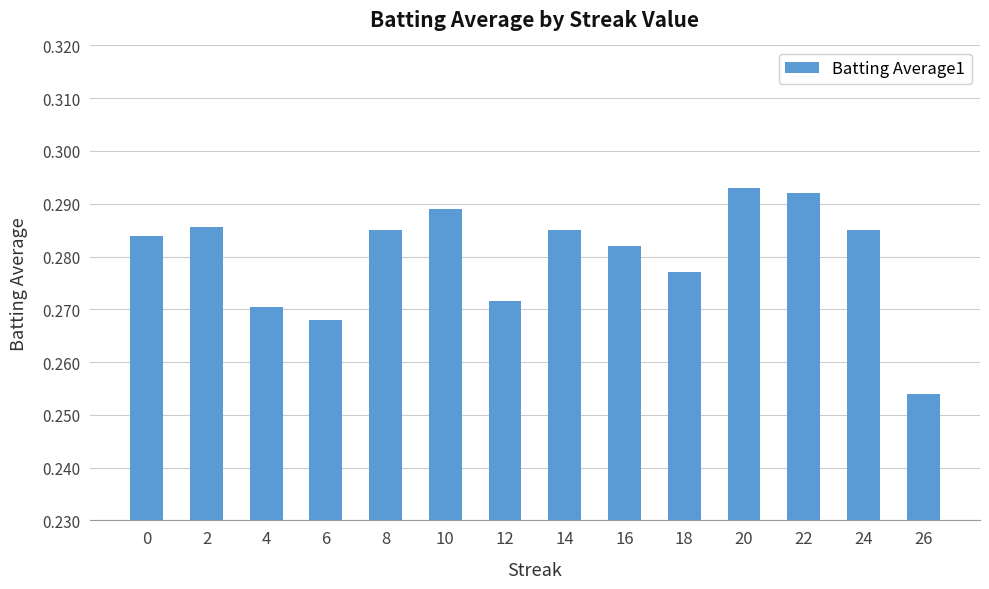

The chart shows a value of 0.2 at 24. True or false?

False